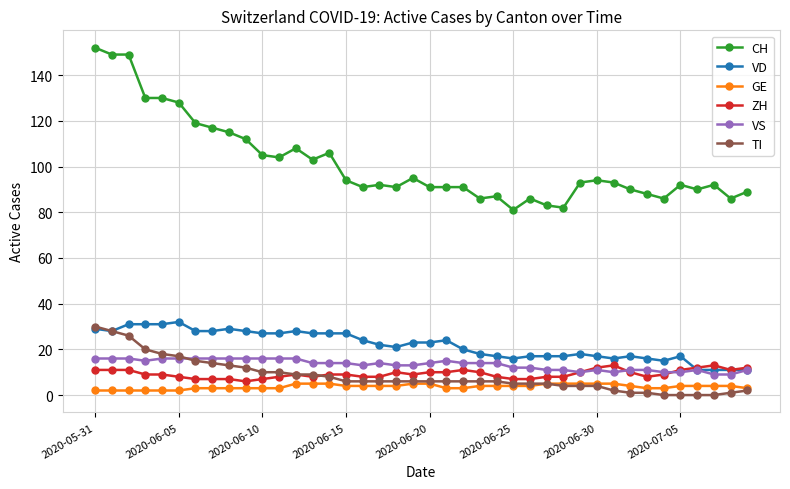

At how many categories does at least one series exceed 55?

40